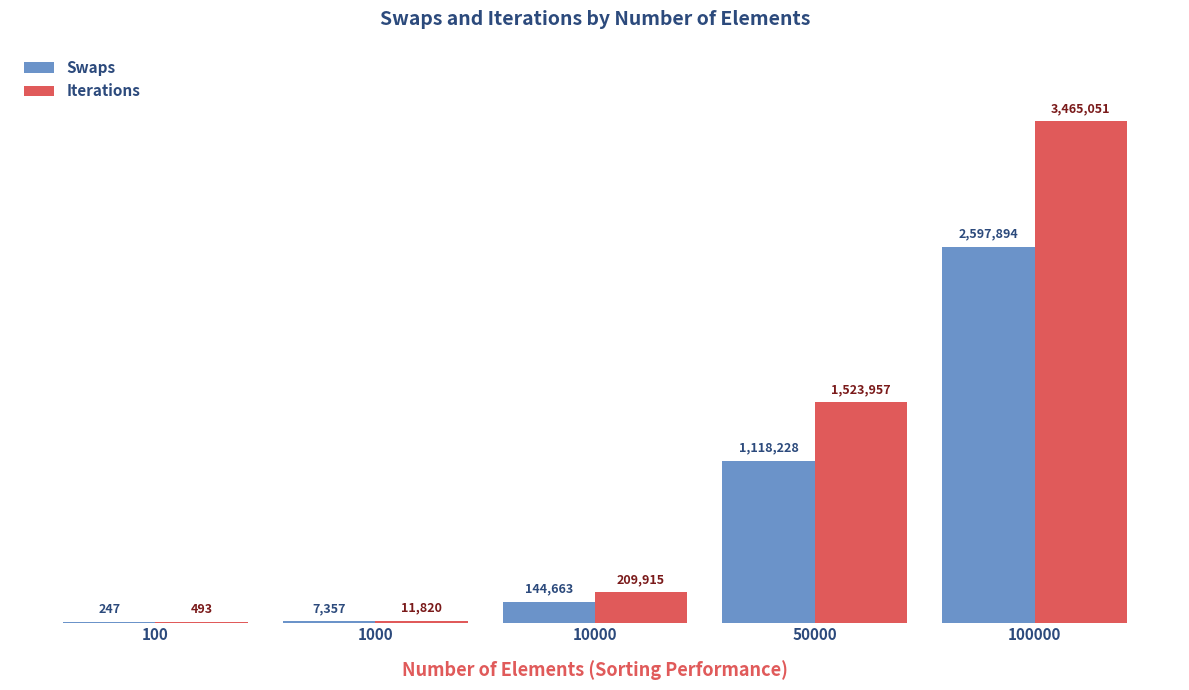

What is the difference between the highest and lowest values at 100?

246